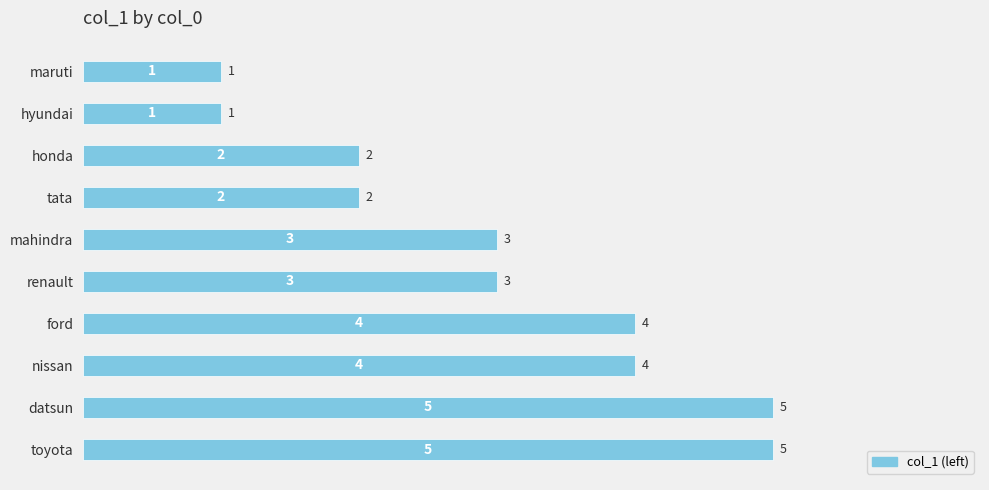

Reading top to bottom, list all the values displayed in this chart.

maruti=1	hyundai=1	honda=2	tata=2	mahindra=3	renault=3	ford=4	nissan=4	datsun=5	toyota=5